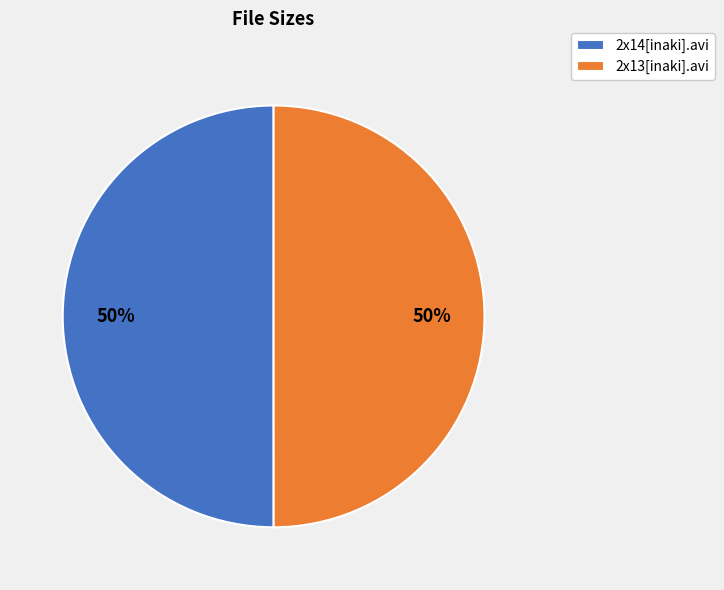

Combined, do 2x14[inaki].avi and 2x13[inaki].avi account for over 50%?

Yes